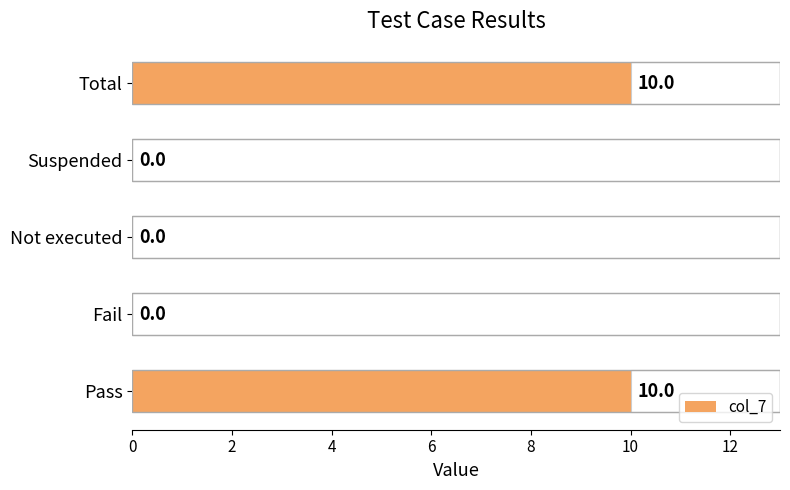

What is the maximum value shown in the chart?

10